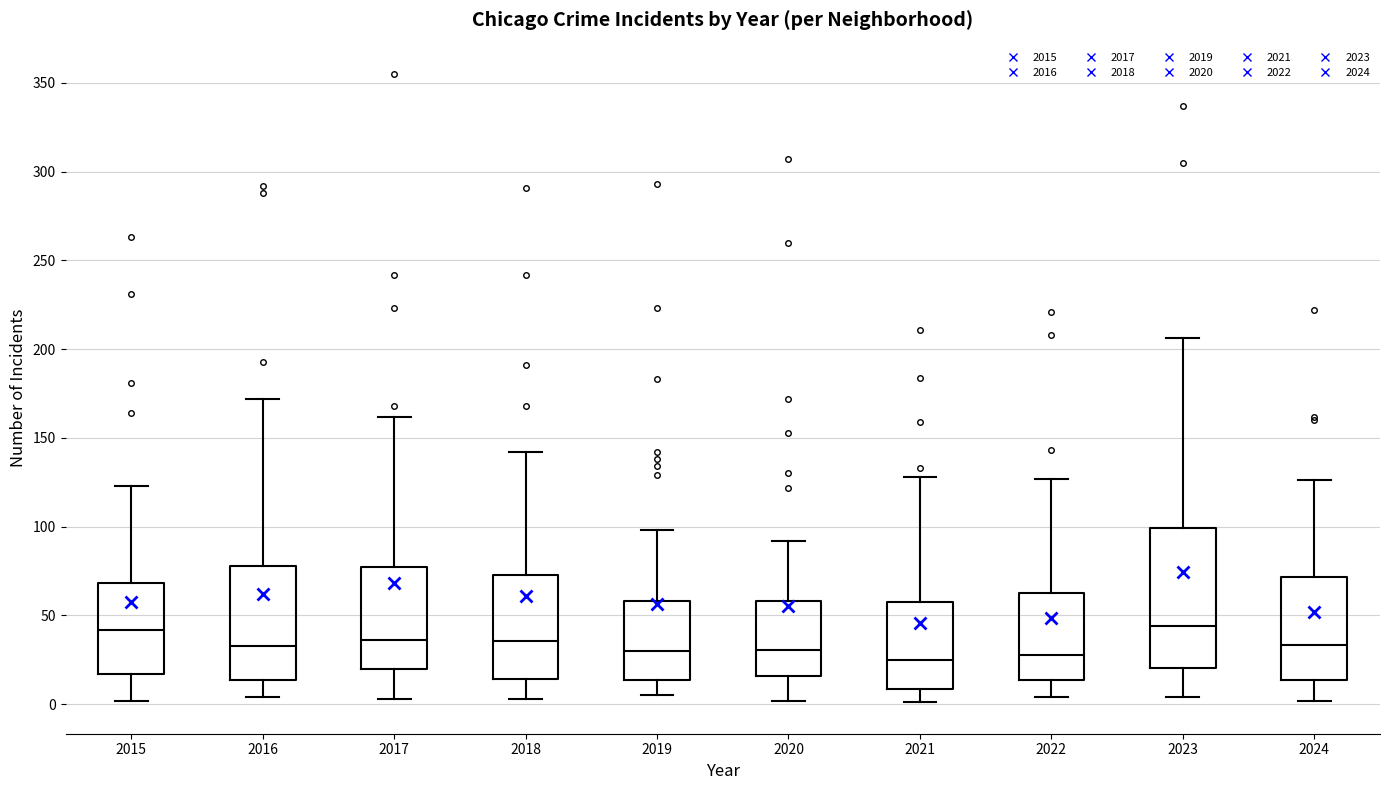

Comparing the boxes themselves (not the whiskers), which one is the tallest?

2023